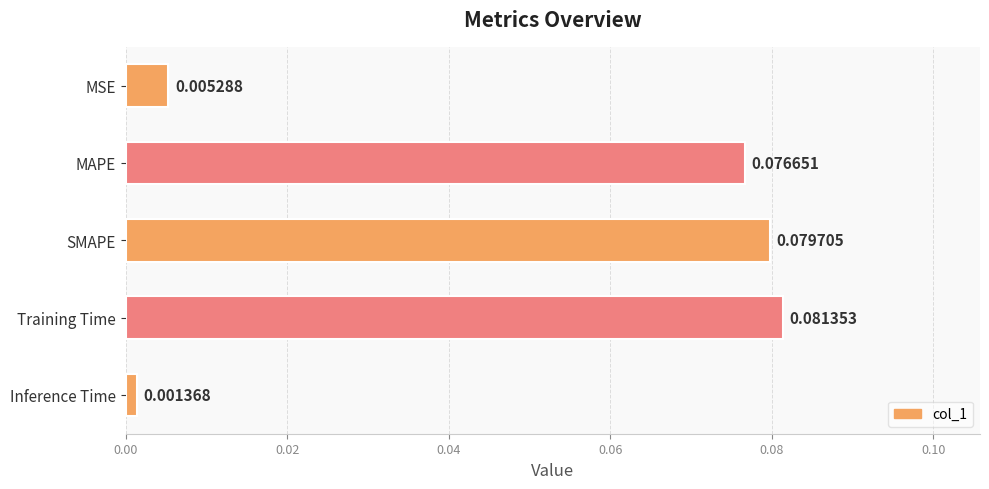

How many data points does each series have?

5